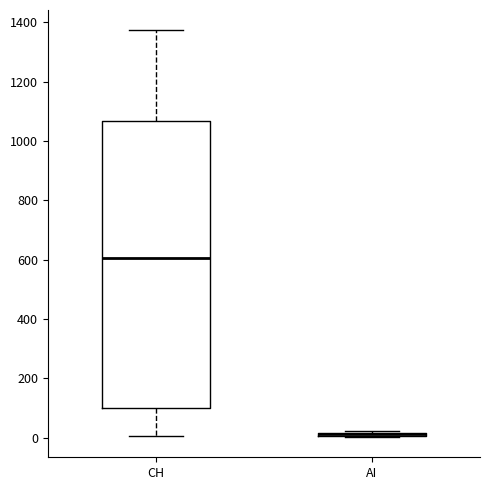

Reading left to right, read every box against the y-axis: the position of its median line, the range the box covers, and the ends of its whiskers. The values are not printed on the chart, so give them approximately, as read against the axis.

CH: median 600, box 100 to 1060, whiskers 0 to 1380
AI: box collapsed to a line at 20, whiskers 0 to 20